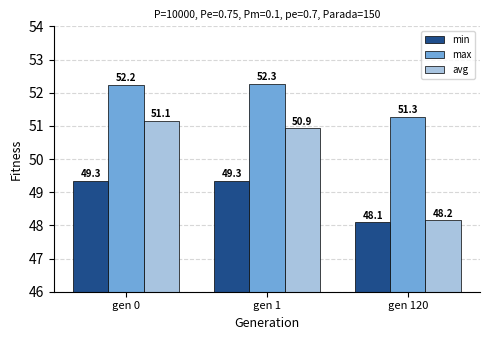

How many bars are there in each group?

3